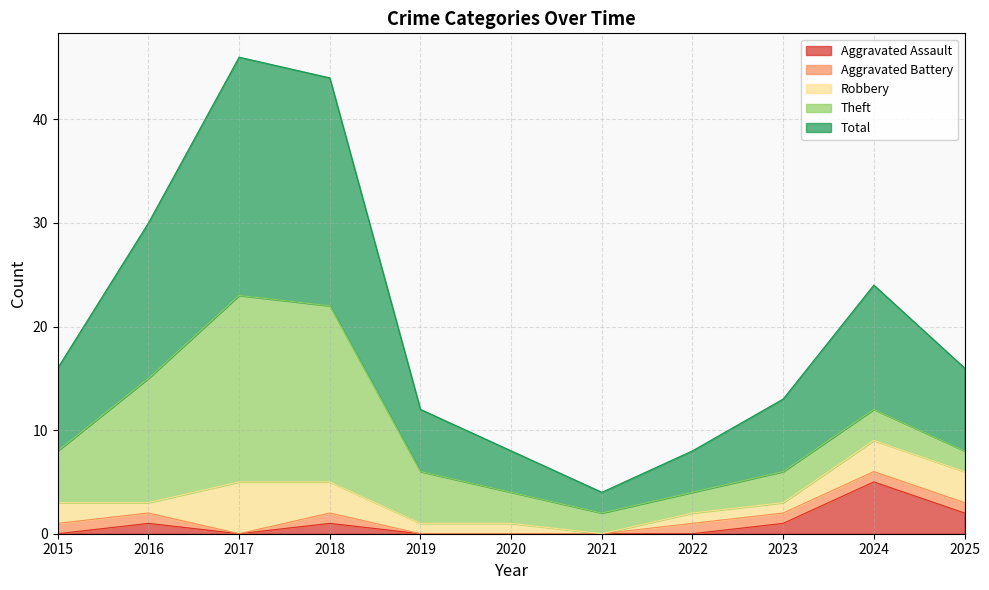

True or false: Theft and Robbery intersect in this chart.

False